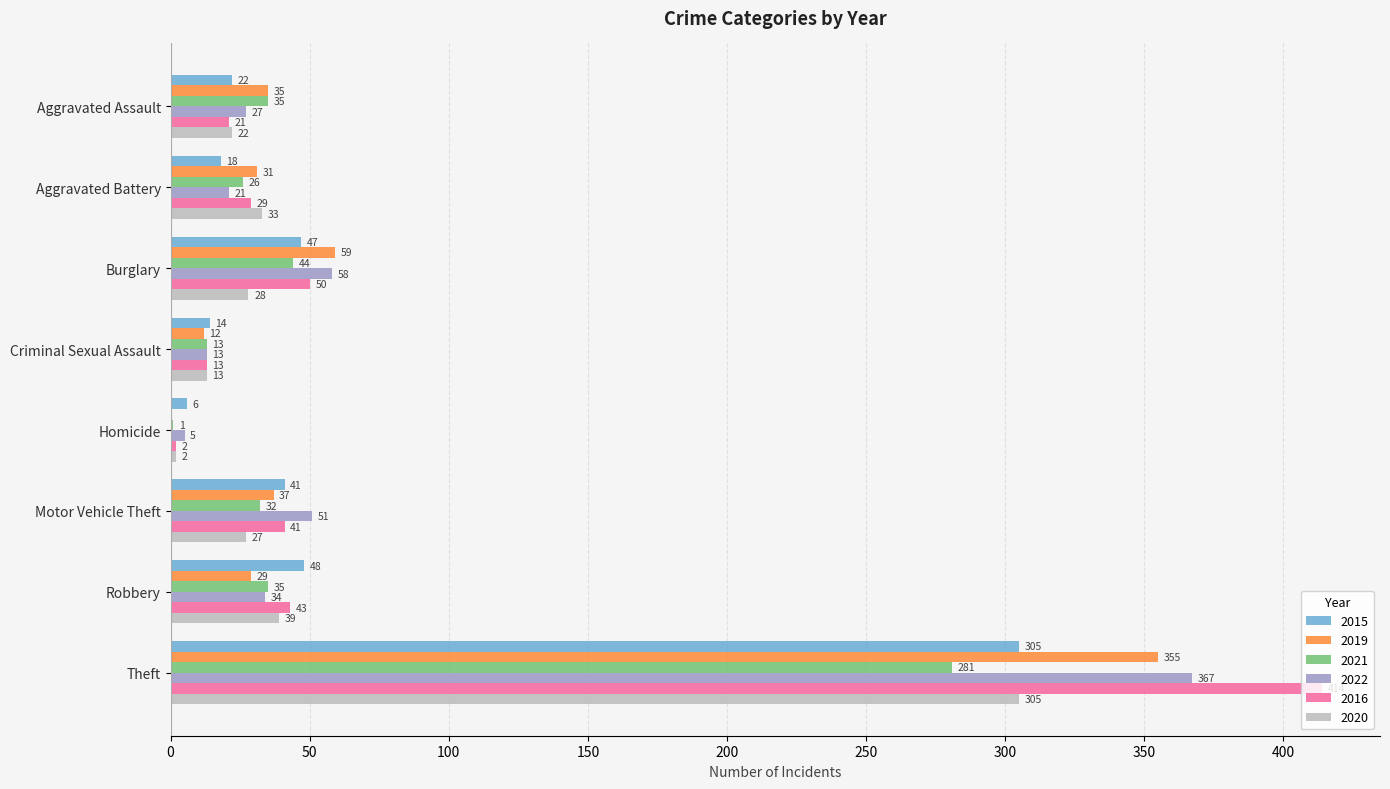

Where is 2020 nearest to the value 153?

Robbery